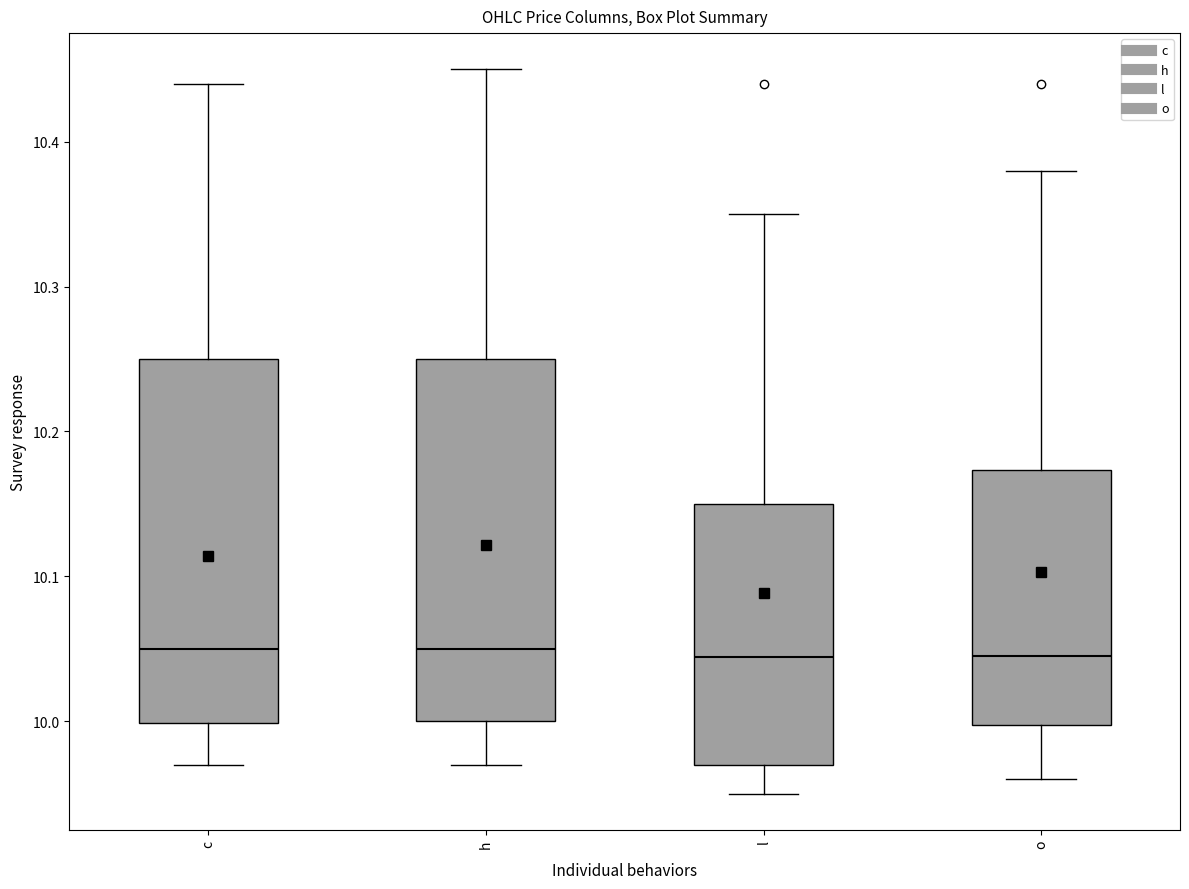

Reading left to right, read every box against the y-axis: the position of its median line, the range the box covers, and the ends of its whiskers. The values are not printed on the chart, so give them approximately, as read against the axis.

c: median 10.05, box 10.00 to 10.25, whiskers 9.97 to 10.44
h: median 10.05, box 10.00 to 10.25, whiskers 9.97 to 10.45
l: median 10.04, box 9.97 to 10.15, whiskers 9.95 to 10.35
o: median 10.05, box 10.00 to 10.17, whiskers 9.96 to 10.38